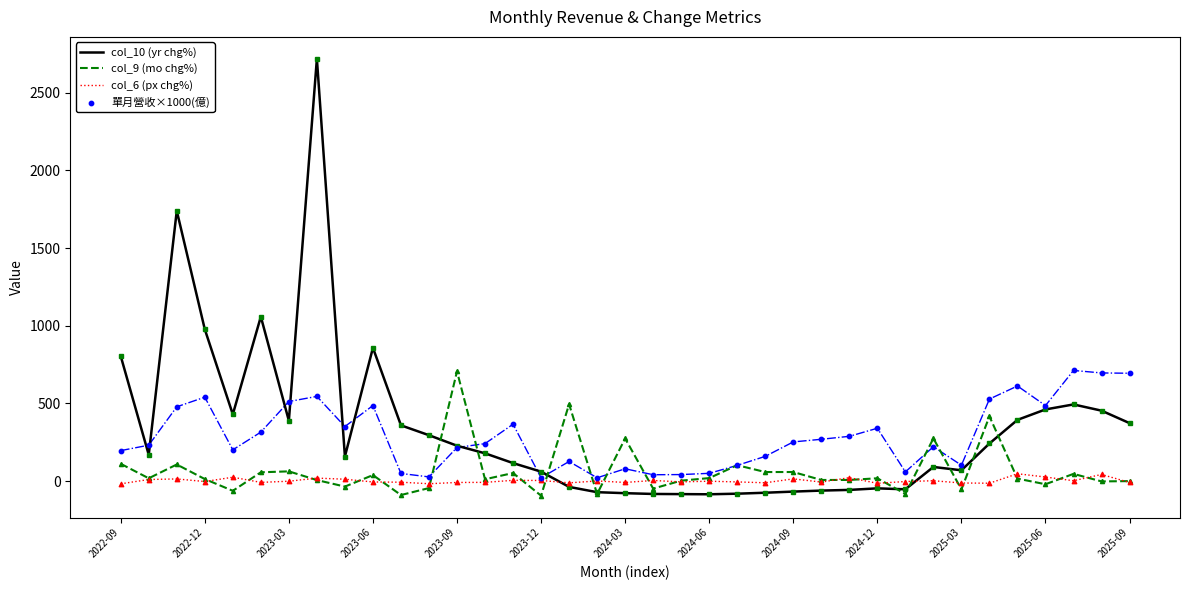

What are all the series names shown in the legend?

col_10 (yr chg%), col_9 (mo chg%), col_6 (px chg%), 單月營收×1000(億)